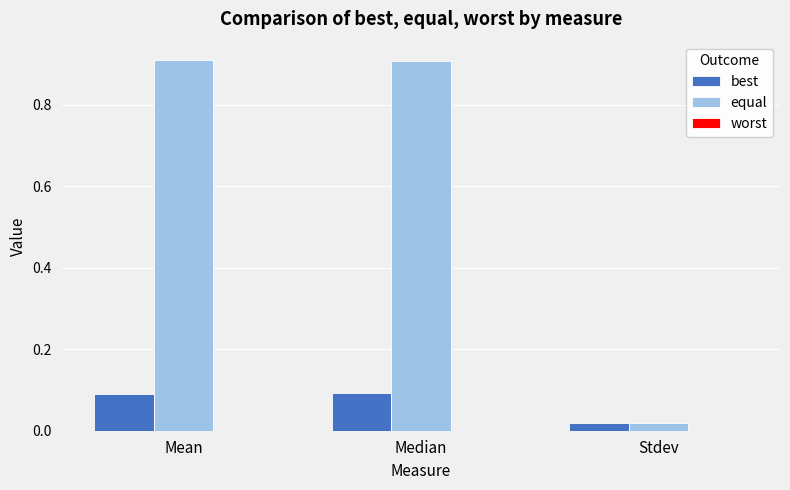

Rank the series at Median from lowest to highest value.

best, equal